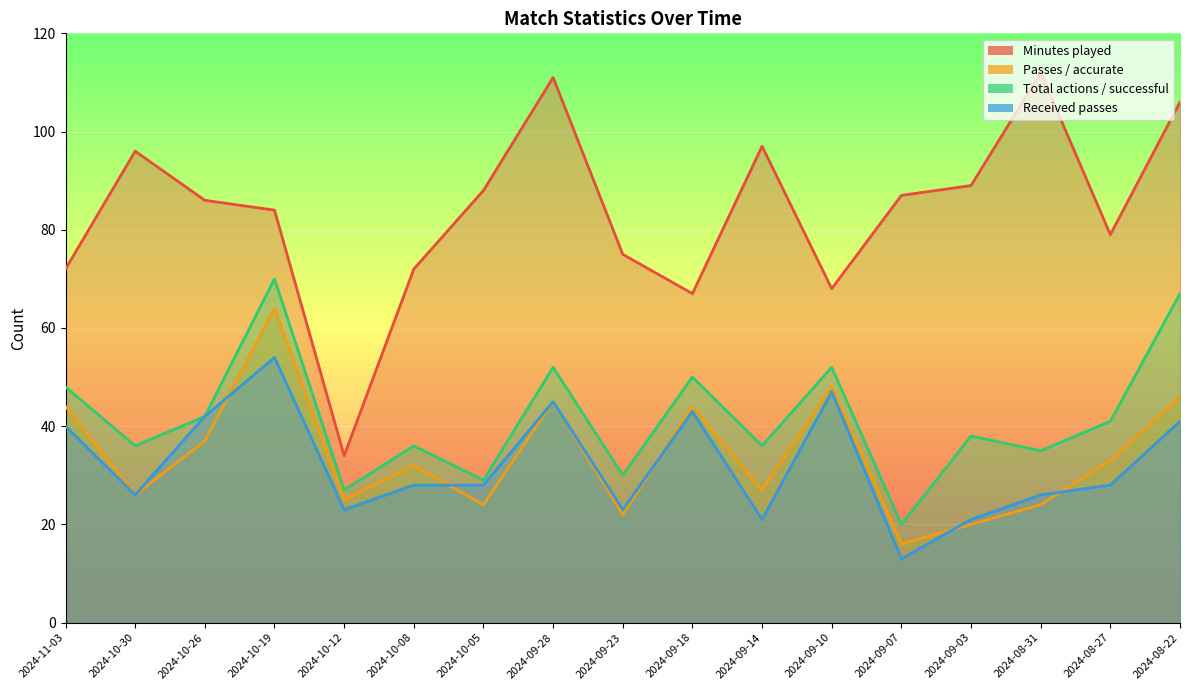

What is the label of the 6th point from the right?

2024-09-10